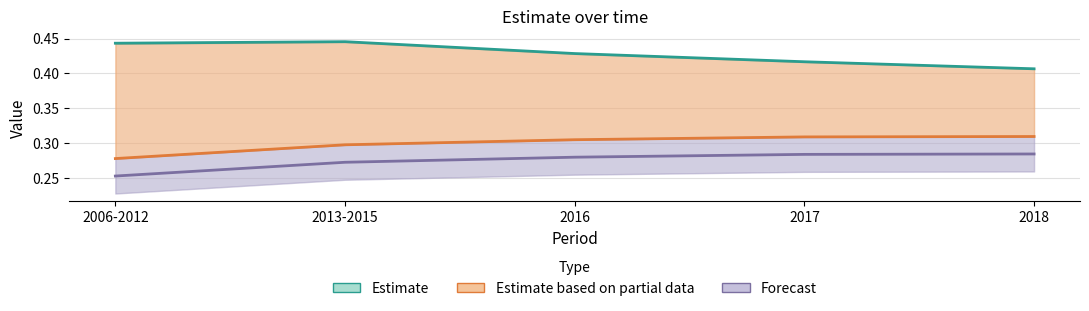

Which series has the largest range (max minus min)?

Estimate